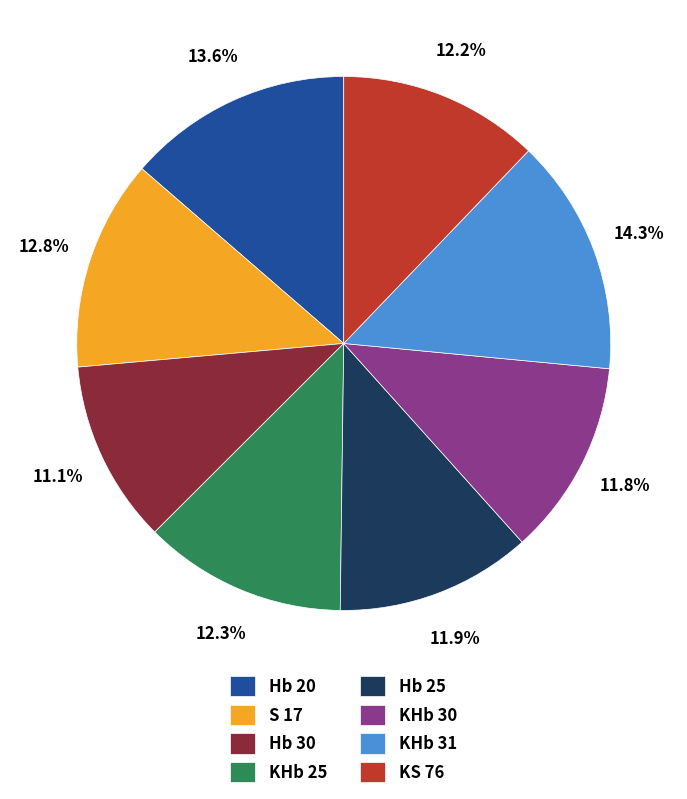

To the nearest percent, what percentage of the pie is S 17?

13%